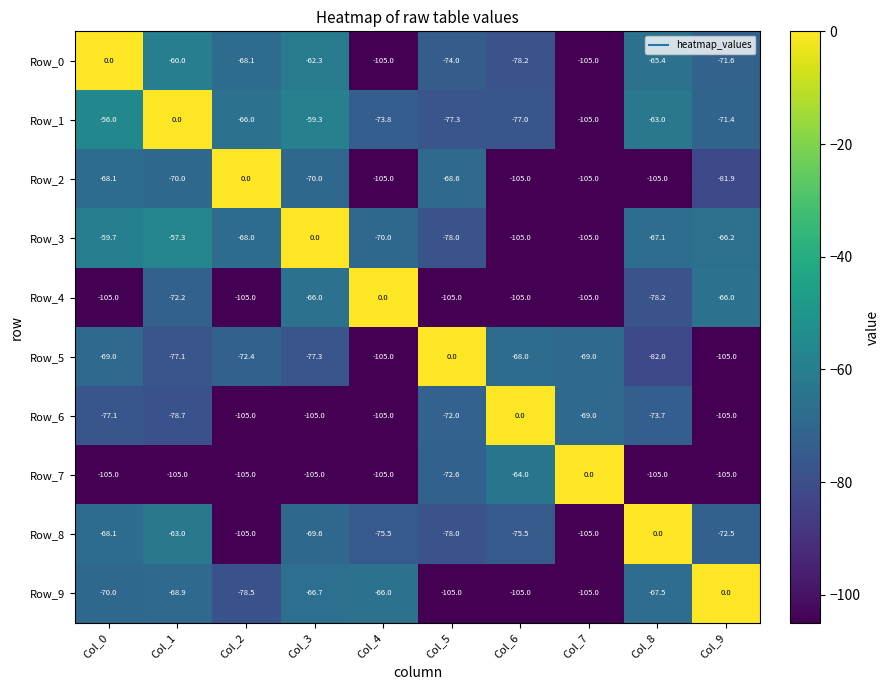

Which series changed the most between Col_1 and Col_9?

Row_1